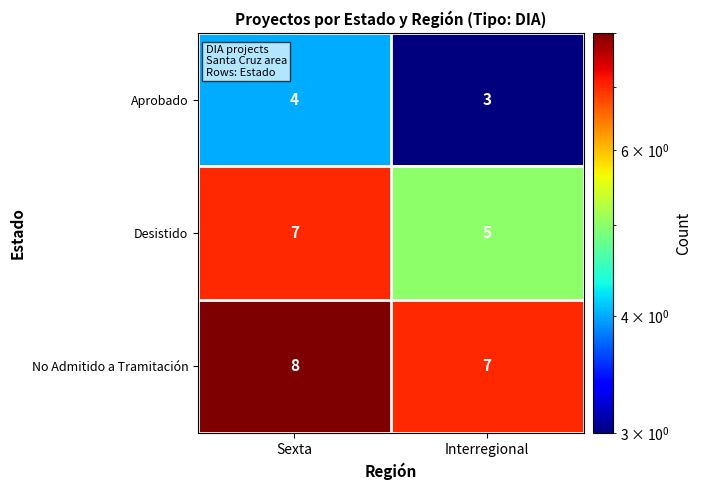

Which series changed the most between Sexta and Interregional?

Desistido